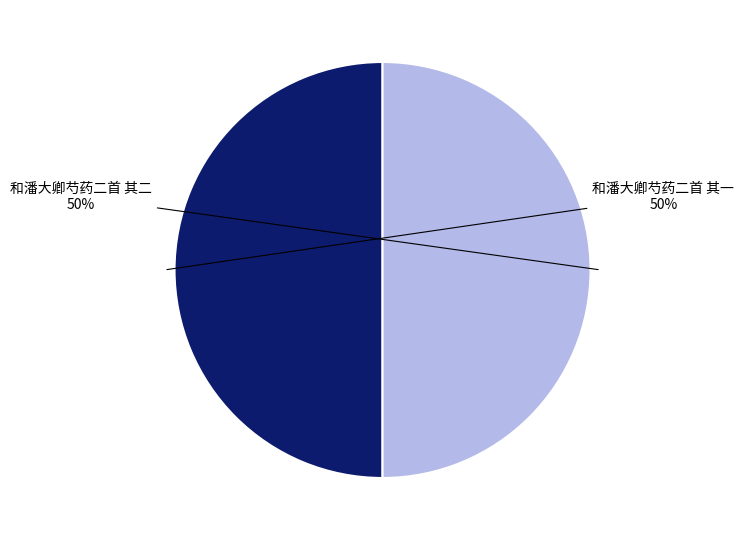

What percentage is the 和潘大卿芍药二首 其一 slice, to the nearest percent?

50%